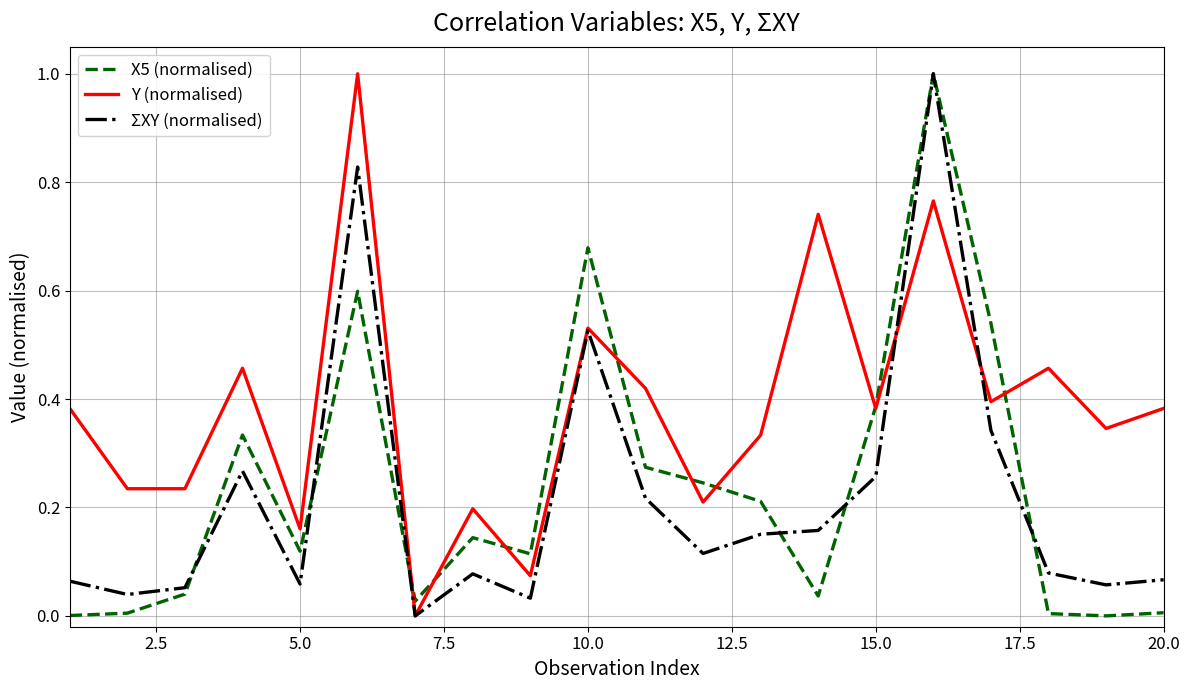

What is the maximum value shown in the chart?

1.0